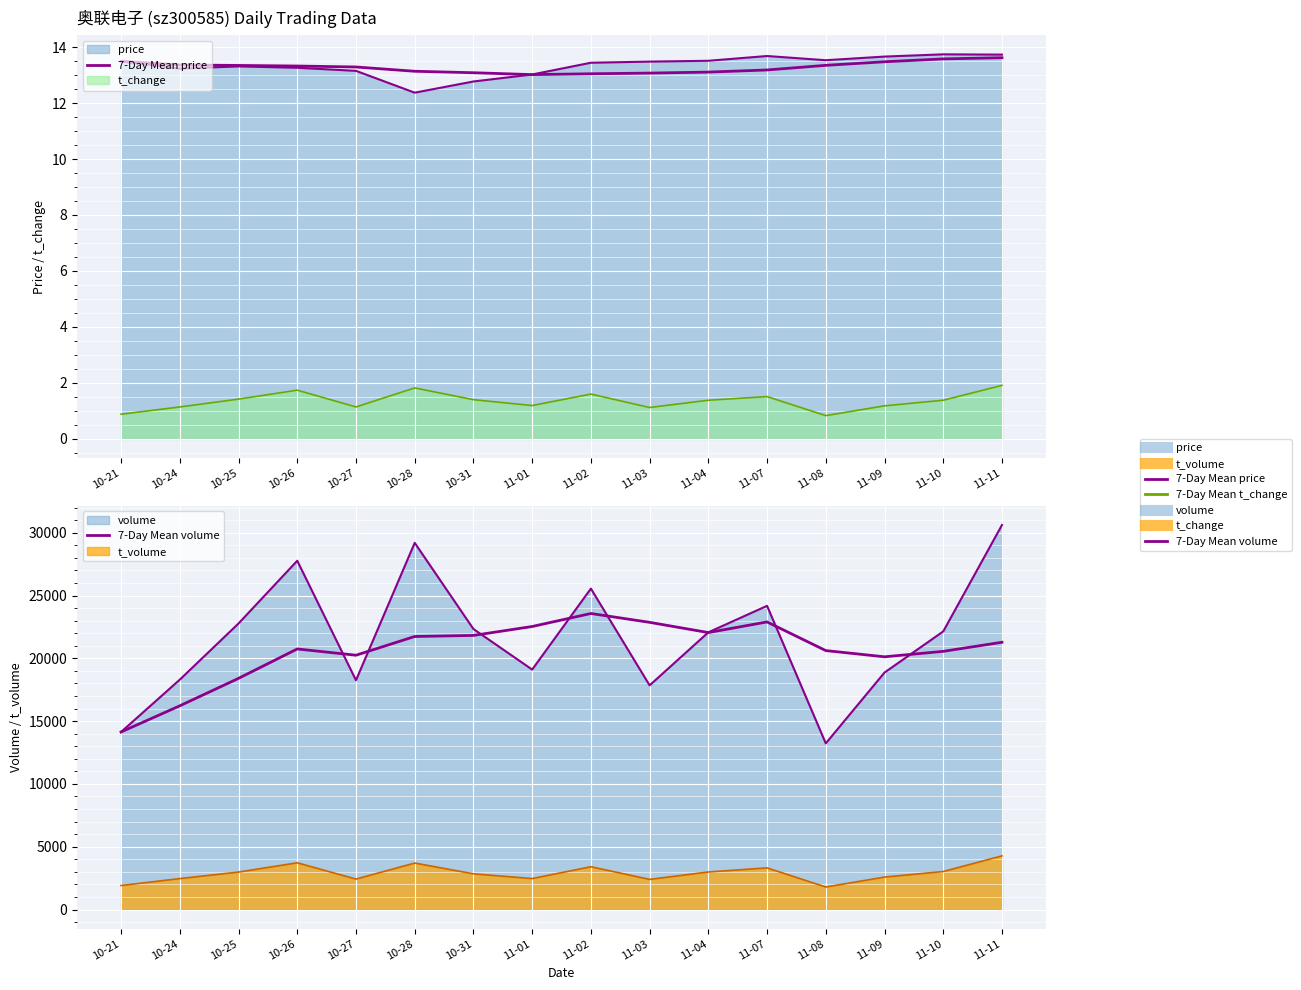

At which category is the sum across all series the highest?

11-02